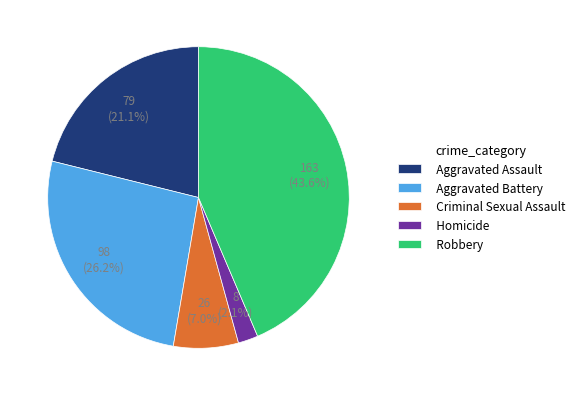

Is there any slice that represents more than half of the pie?

No